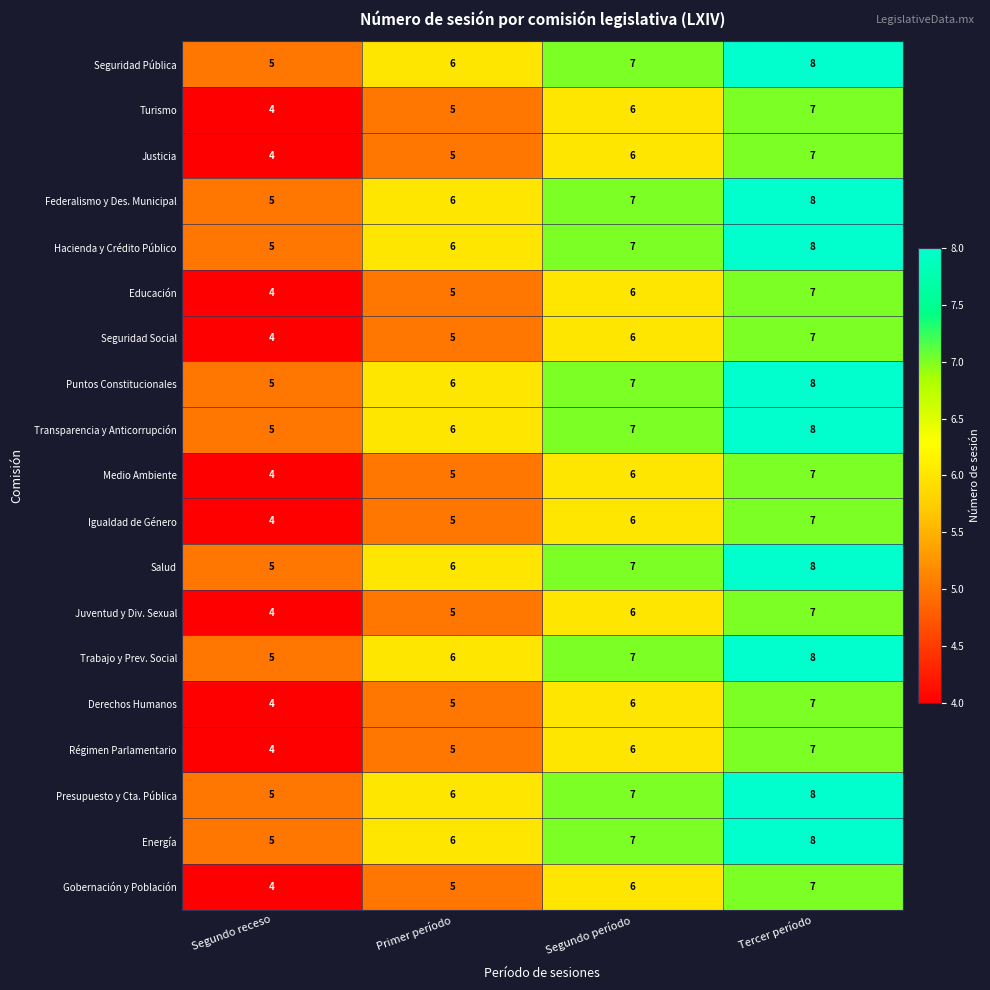

At which label is Presupuesto y Cta. Pública closest to 6?

Primer período